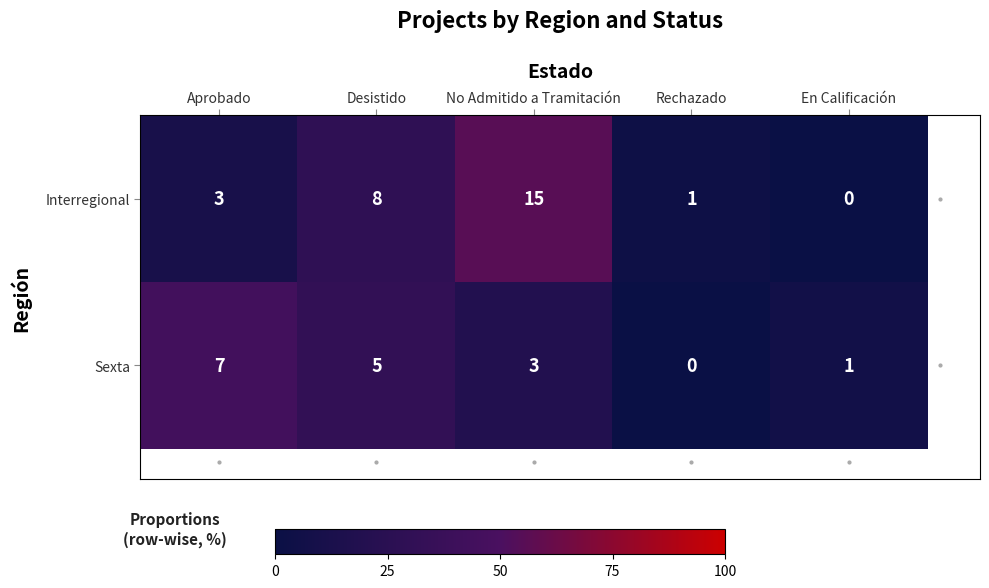

Is it true that Sexta equals 1 at No Admitido a Tramitación?

False